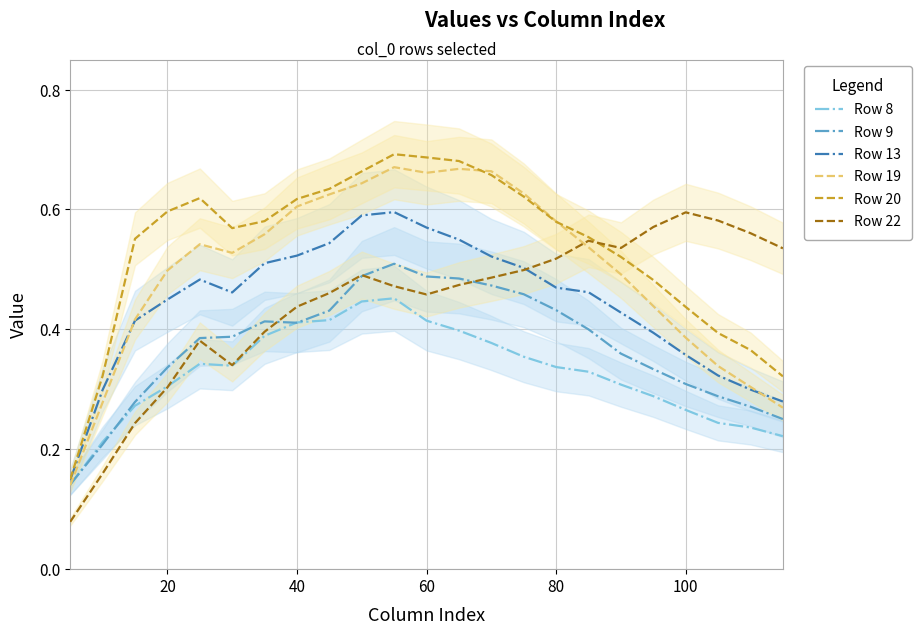

The value of Row 13 at 60 is 0.2. True or false?

False